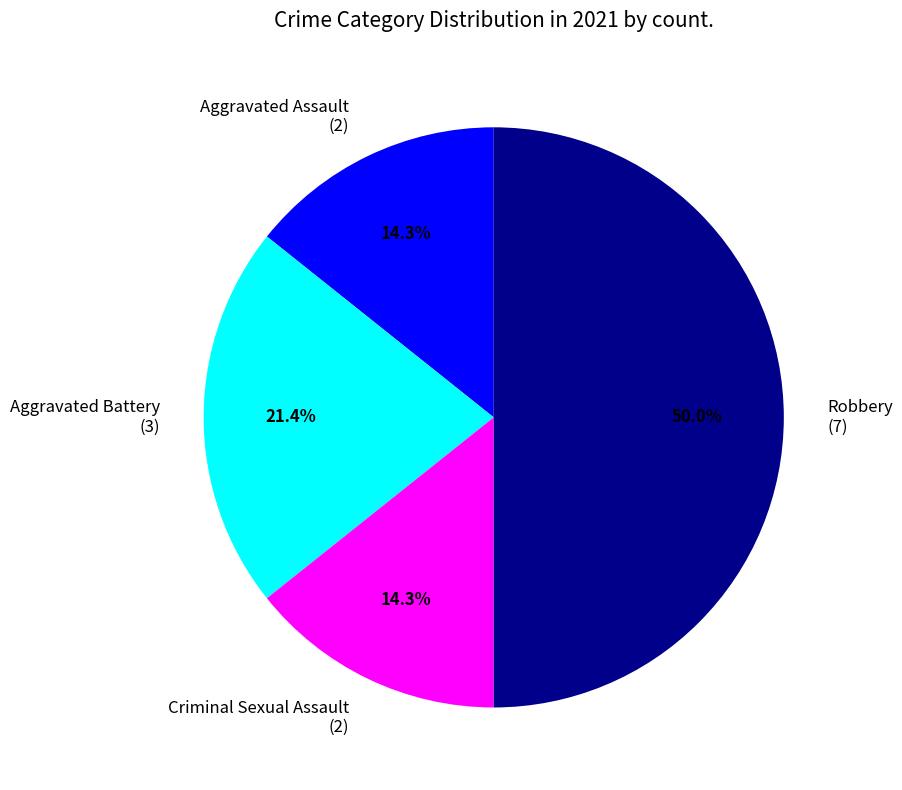

Combined, what portion of the pie is Aggravated Assault (2) and Robbery (7)?

64.3%